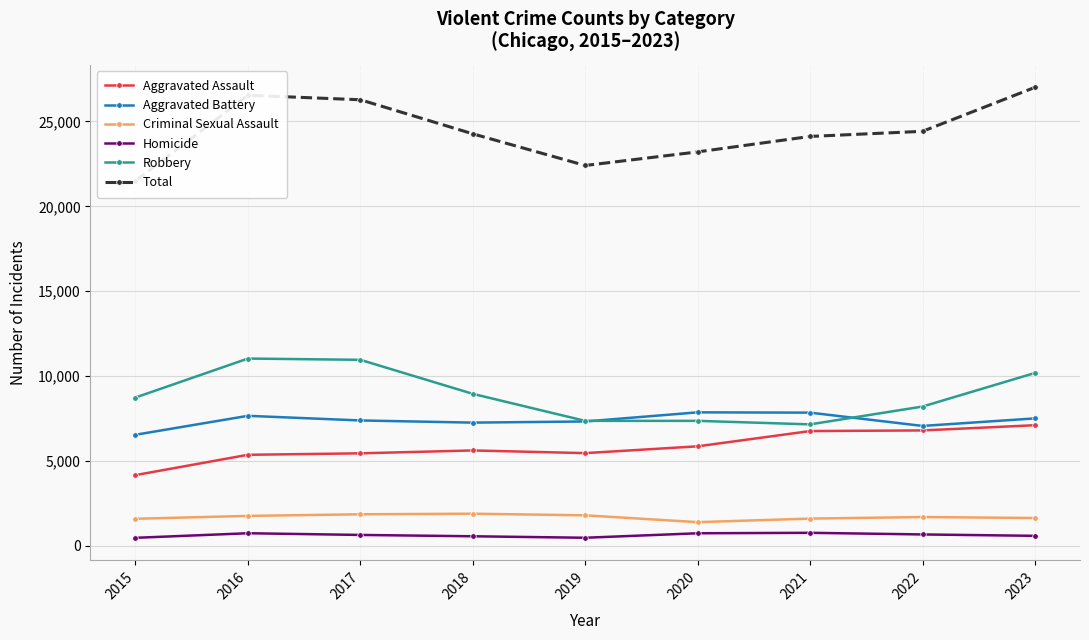

What is the difference between the second highest and minimum values in the Total series?

5050